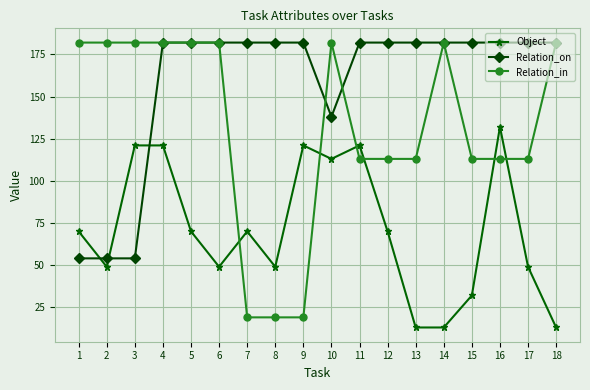

The value of Object at 14 is 23. True or false?

False